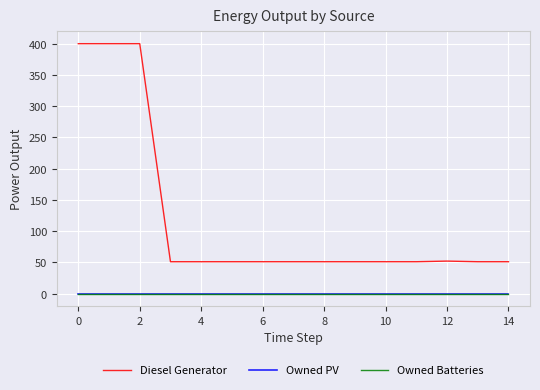

True or false: Owned PV has more than 0 points higher than both neighbors.

False